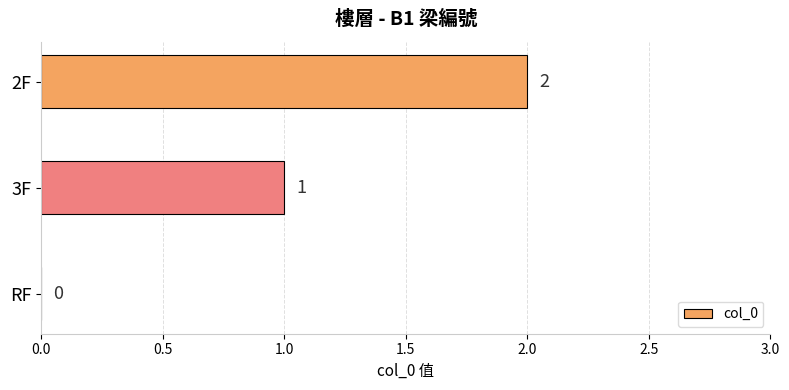

Are the bars grouped side by side (vs. stacked)?

No